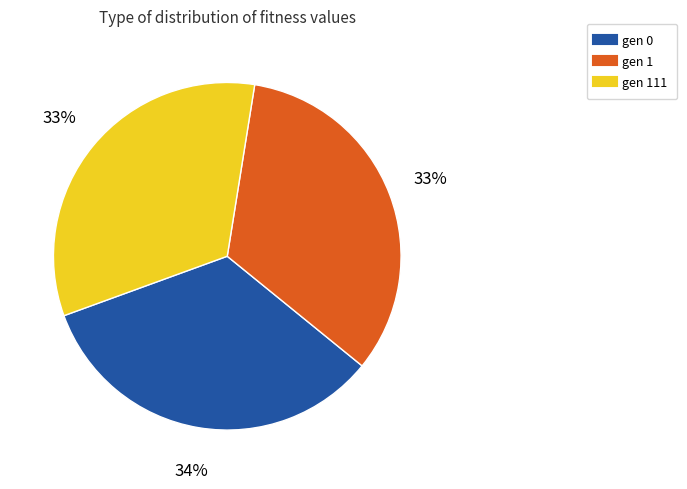

Does any single category account for the majority?

No